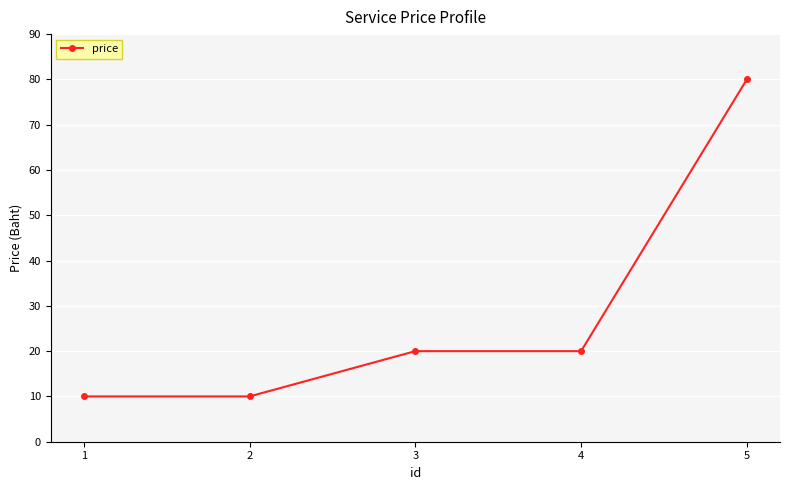

Approximately how many times larger is the value at 4 compared to 1?

2.0